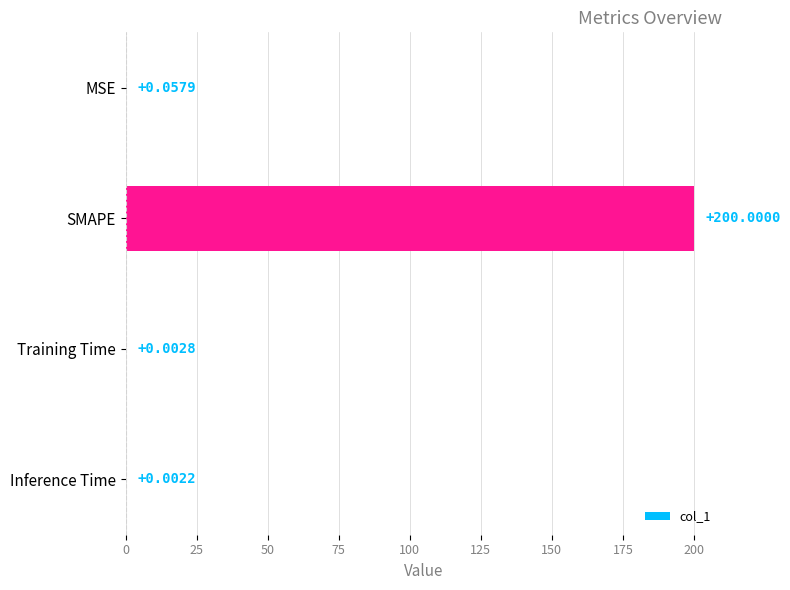

What is the sum of the values at SMAPE and Inference Time?

200.0